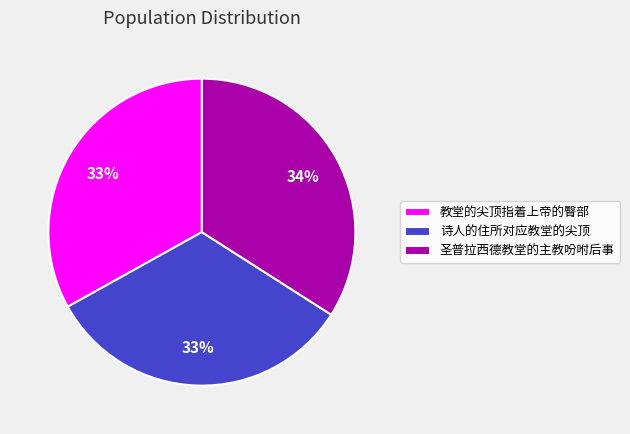

The 教堂的尖顶指着上帝的臀部 slice represents 33% of the pie. True or false?

True